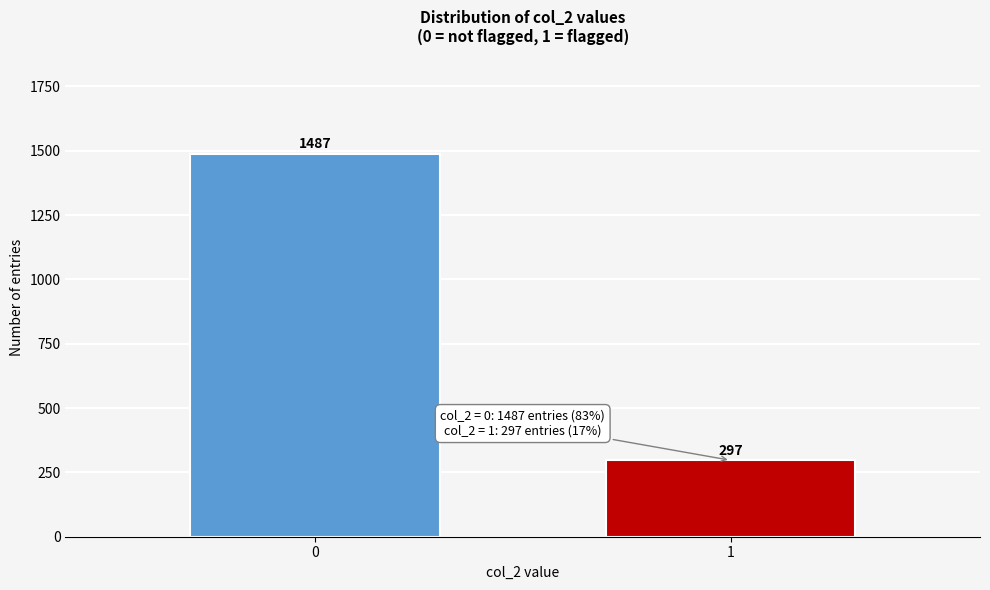

Reading left to right, extract all data points from this chart.

0=1487	1=297